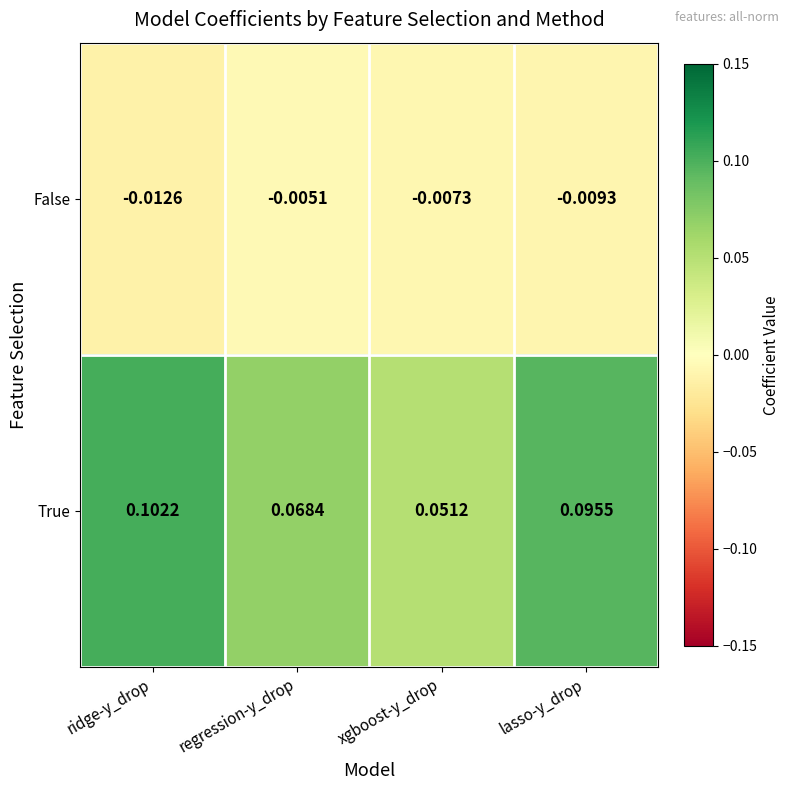

Which series has the largest range (max minus min)?

True